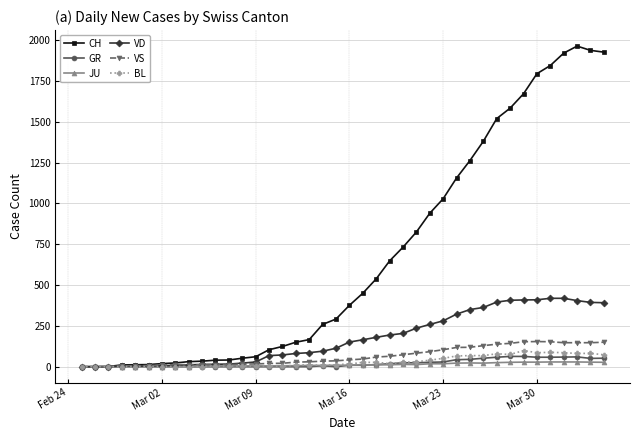

Which series has the widest spread of values?

CH